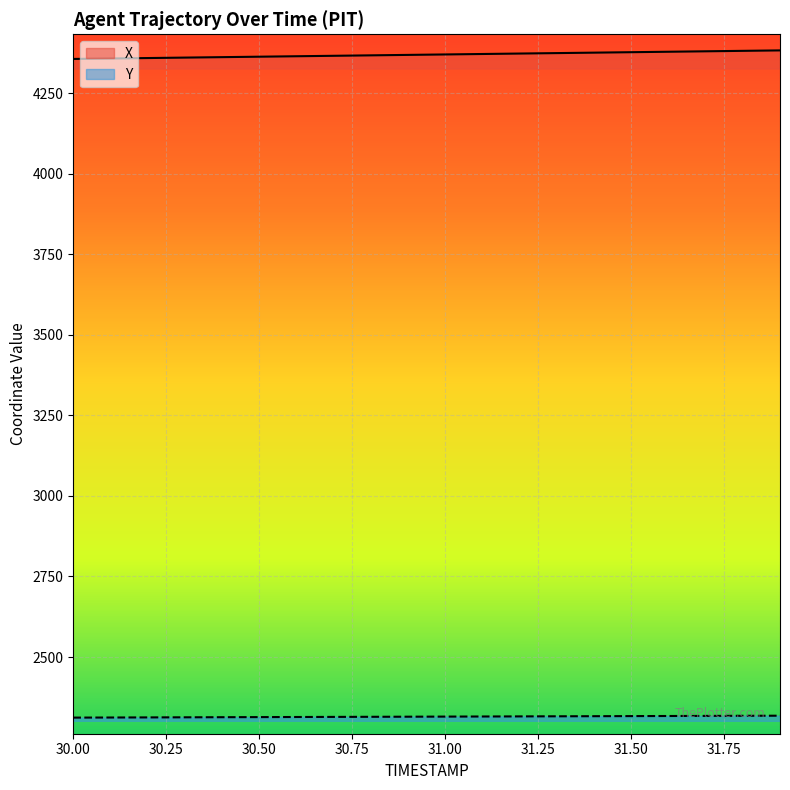

True or false: X has more than 1 points higher than both neighbors.

False